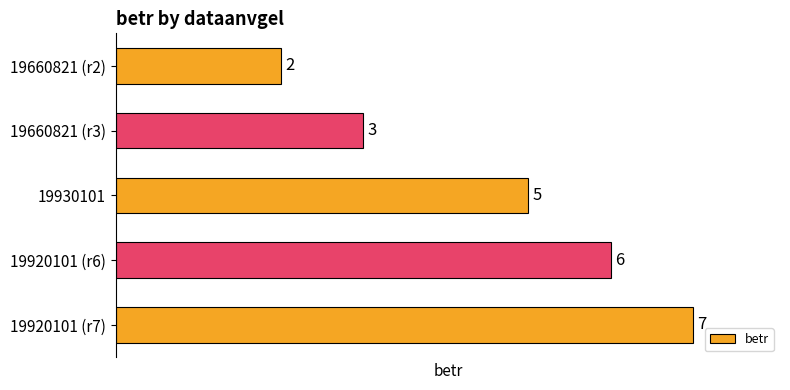

True or false: the data shows 11 at 19920101 (r7).

False